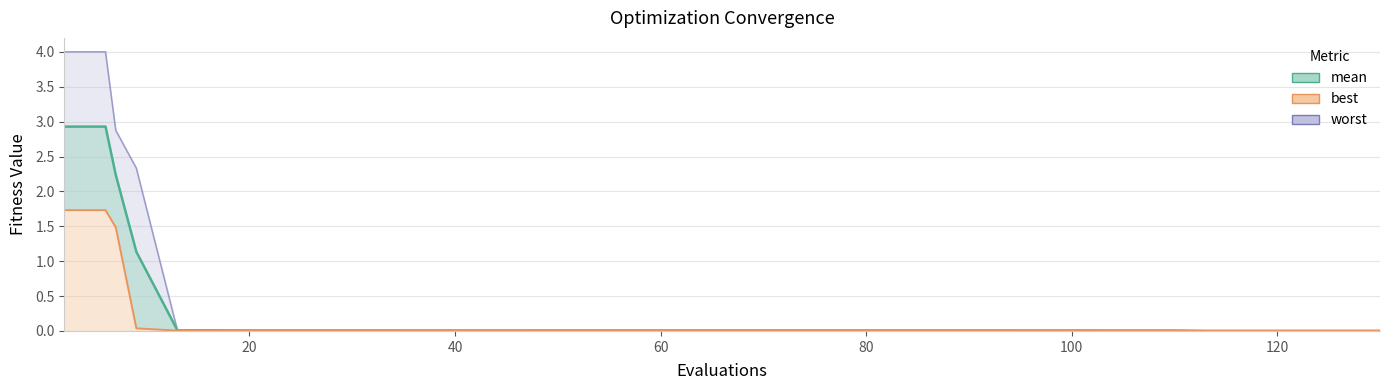

How many lines are shown in the chart?

3